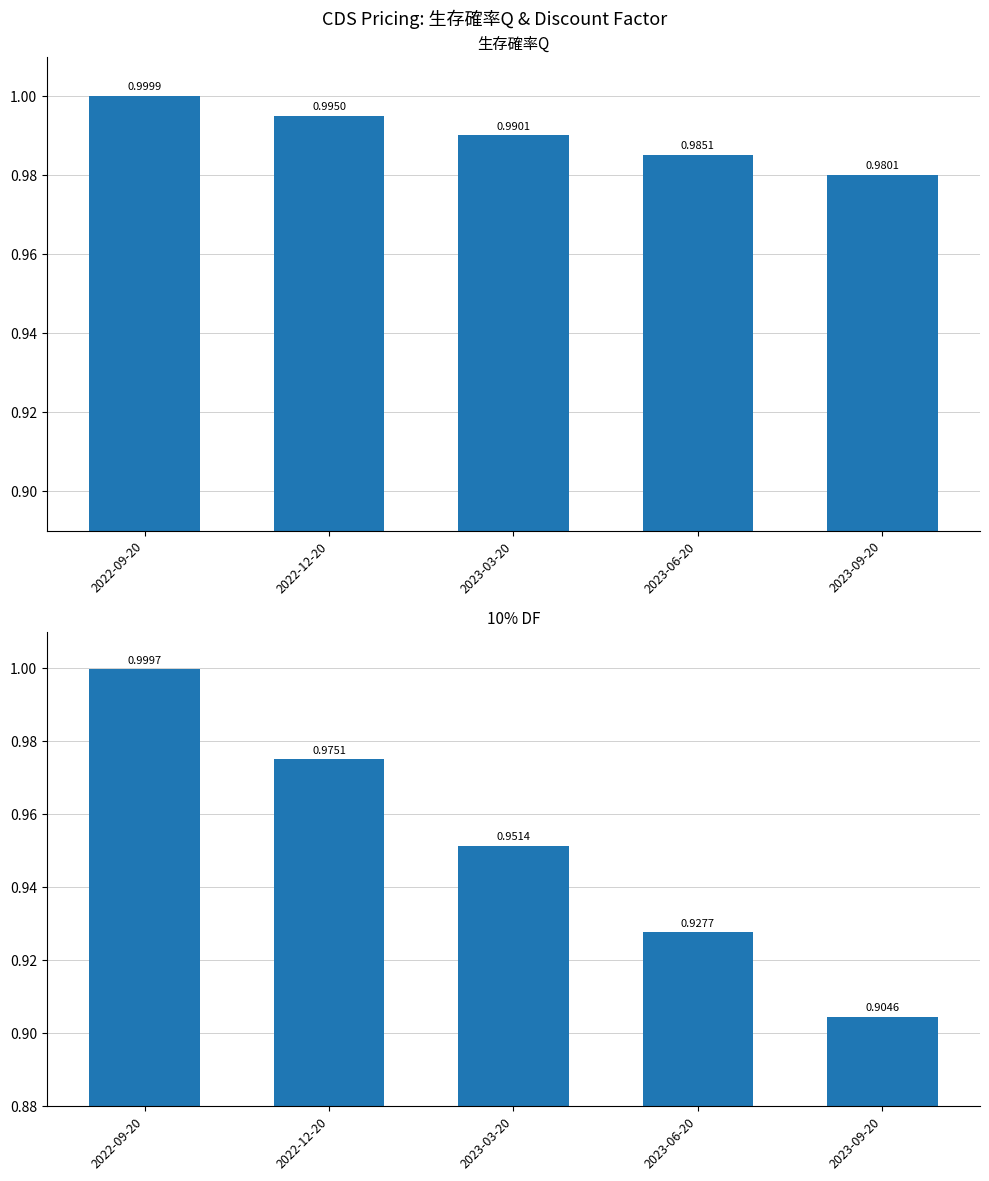

Are the bars horizontal?

No